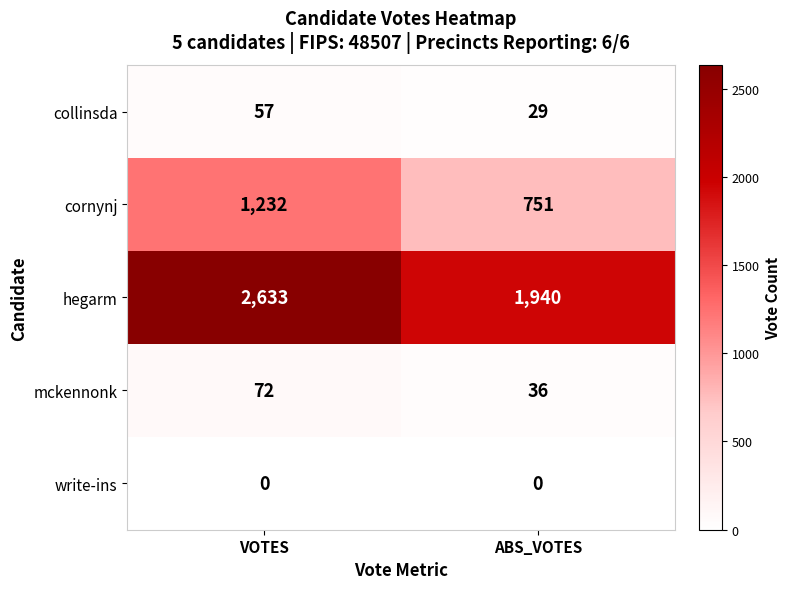

At which label is cornynj closest to 991?

ABS_VOTES